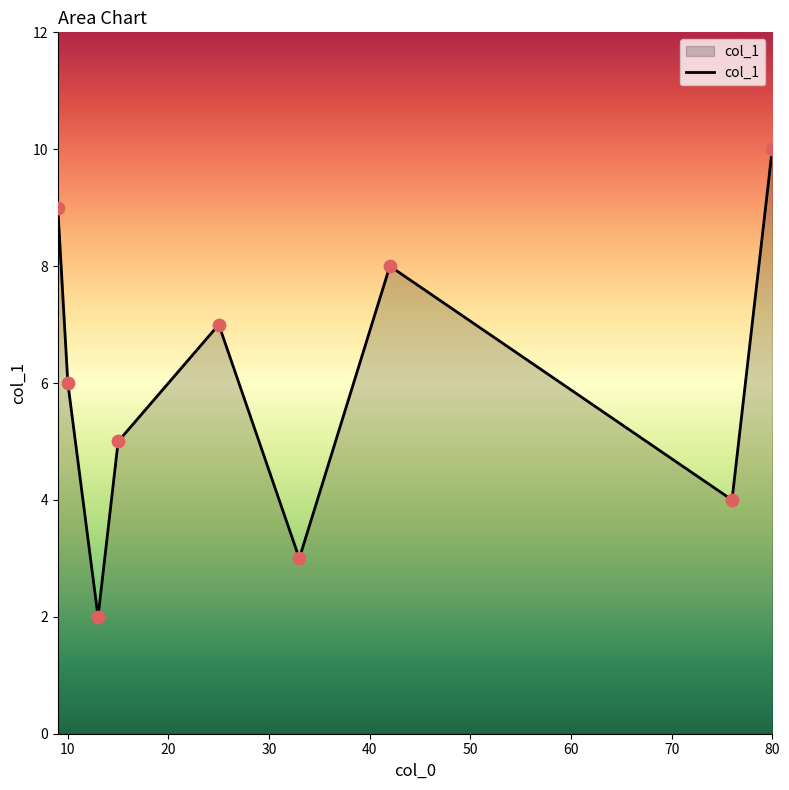

What is the greatest value displayed?

10